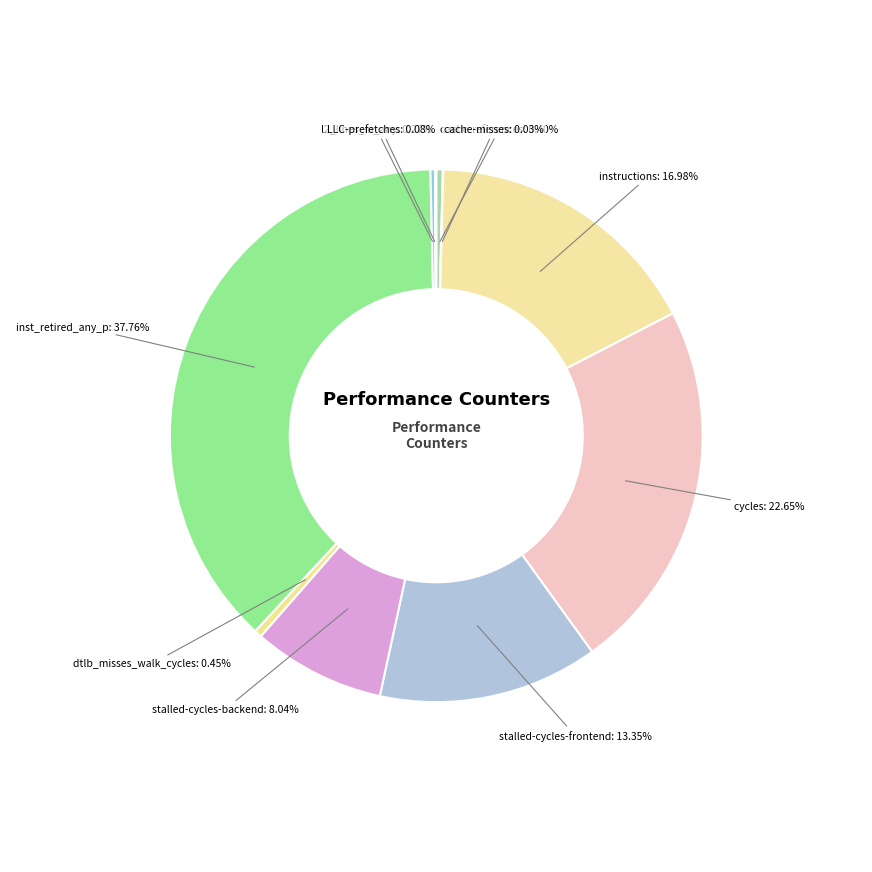

What portion of the pie excludes instructions?

83.0%